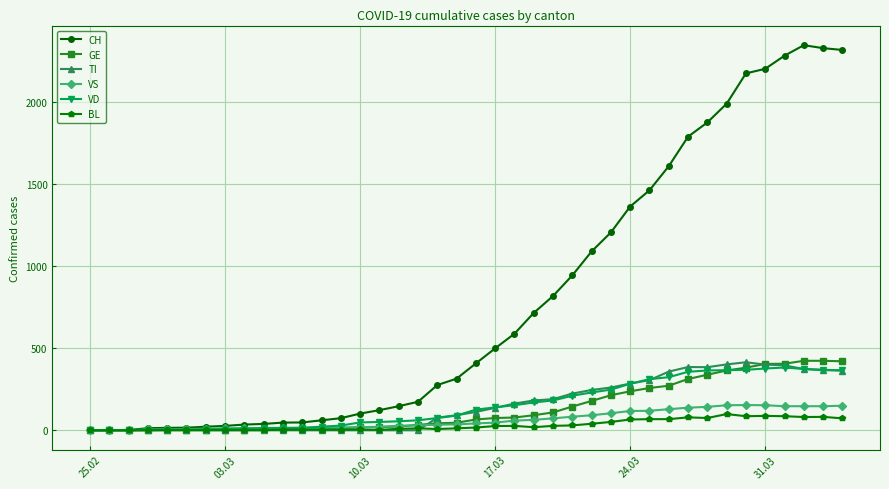

What is the maximum value for VS?

154